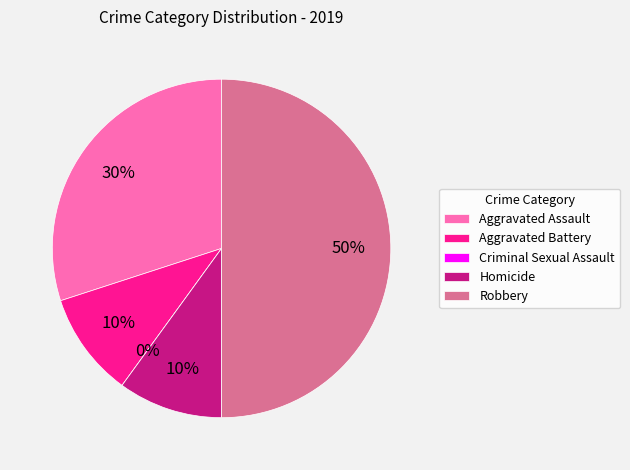

To the nearest percent, what is the difference between the Robbery and Criminal Sexual Assault slice percentages?

50%